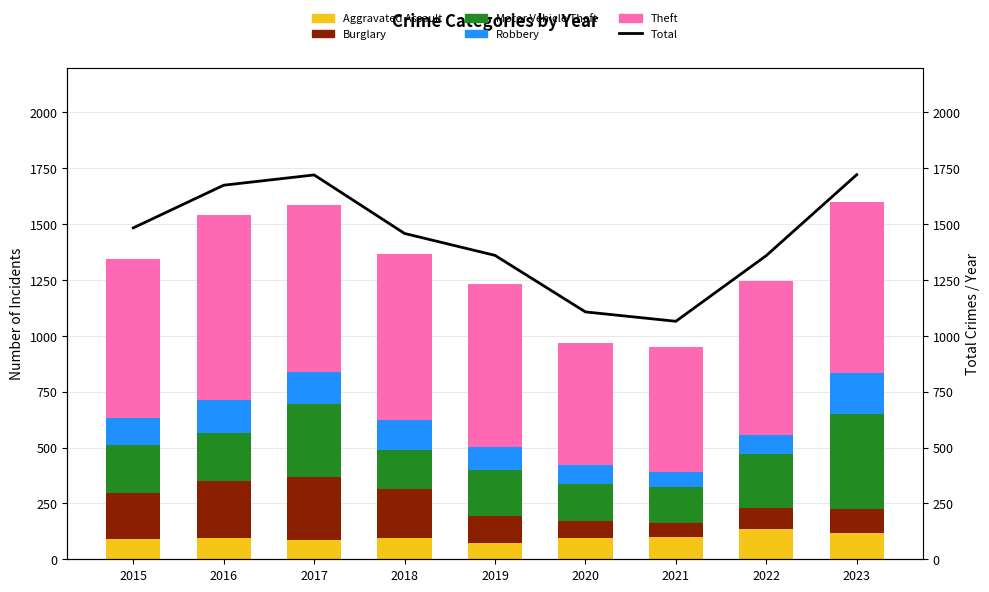

How many groups of bars are there?

9